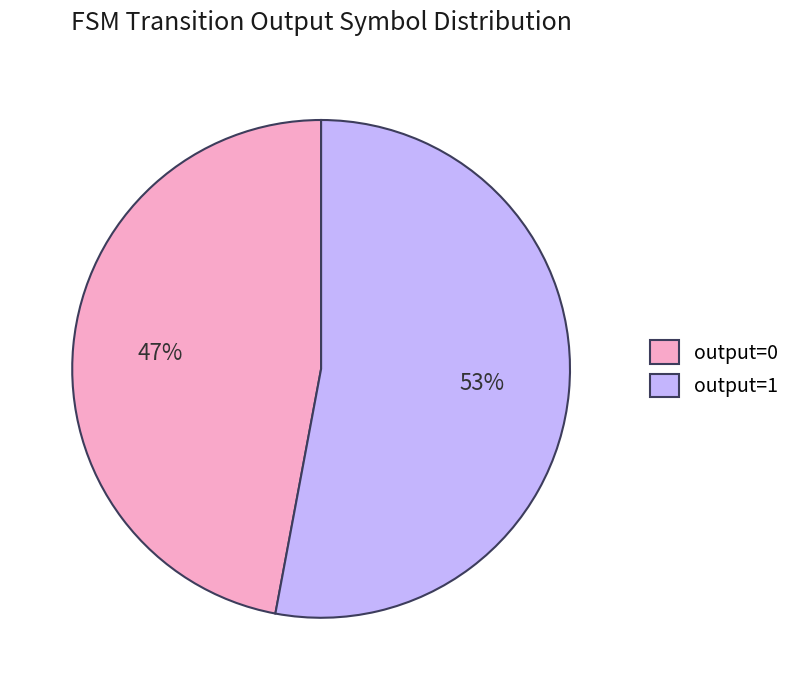

Is there any slice that represents more than half of the pie?

Yes